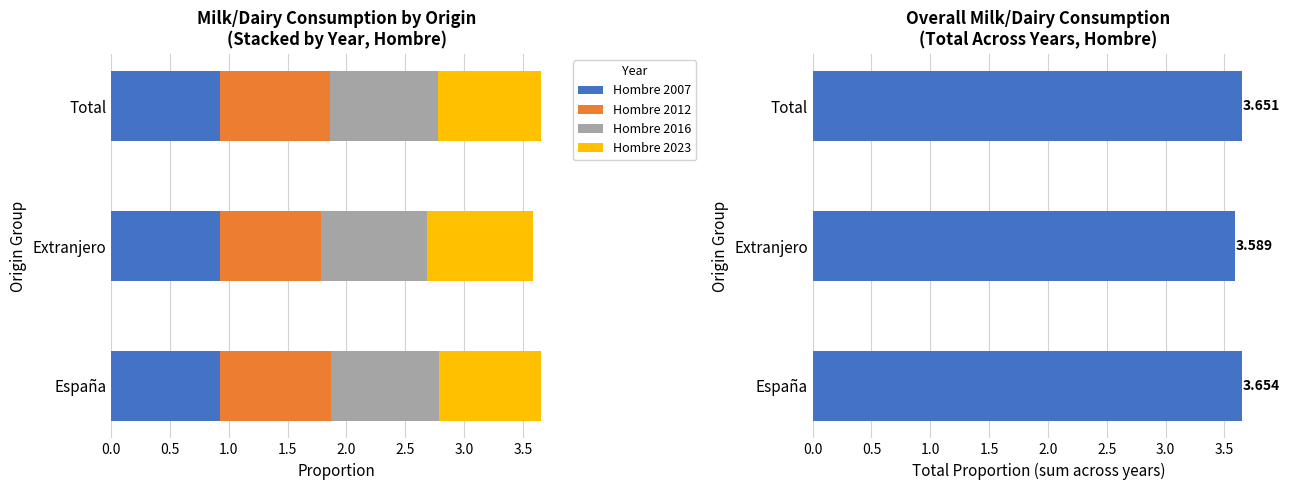

What is the average value of the Hombre 2007 series?

0.9